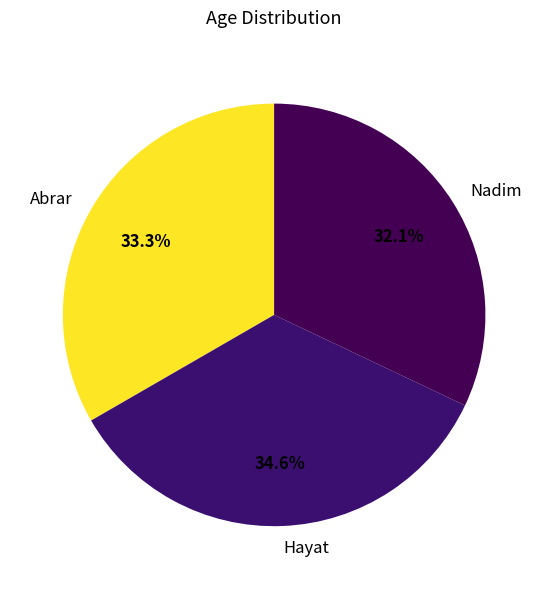

Is it true that Nadim is 32% of the pie?

True